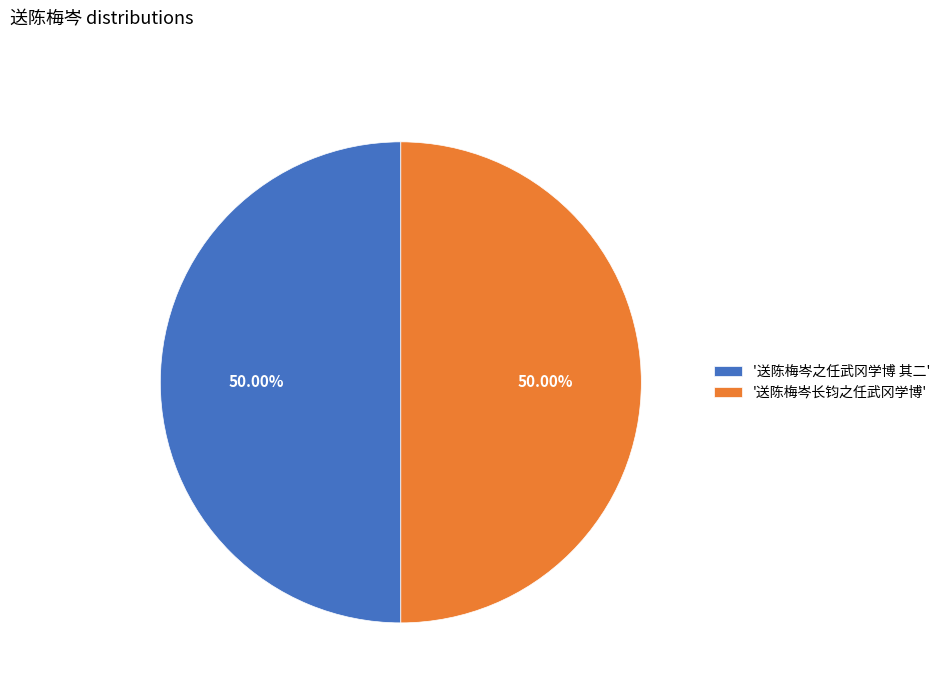

What is the ratio of the value at '送陈梅岑长钧之任武冈学博' to the value at '送陈梅岑之任武冈学博 其二'?

1.0